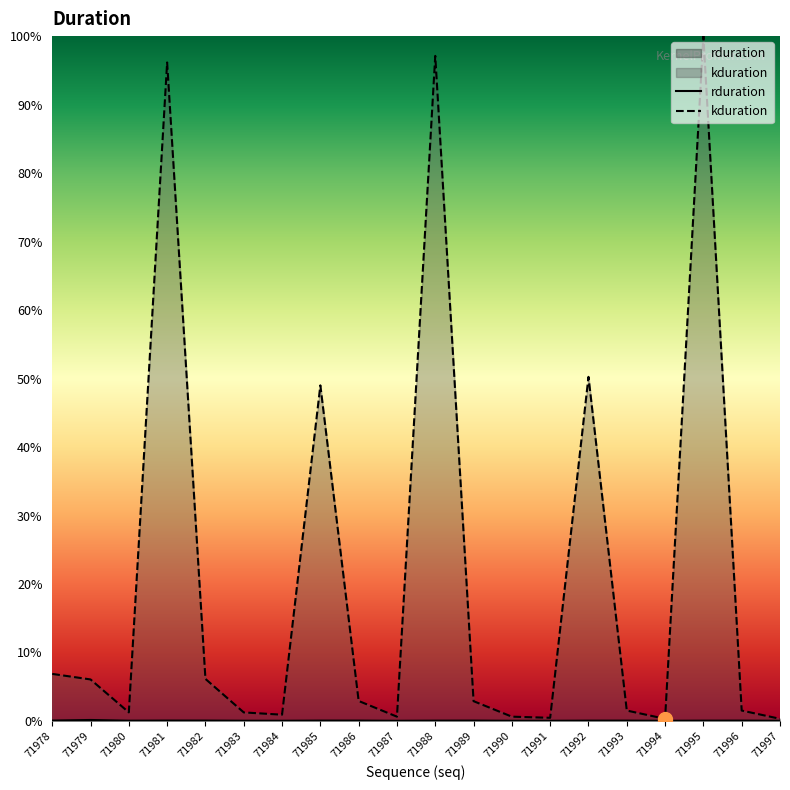

Which series has the largest total across all categories?

kduration